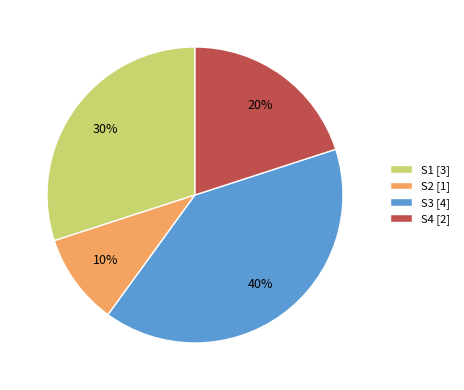

To the nearest percent, what portion does S1 represent?

30%